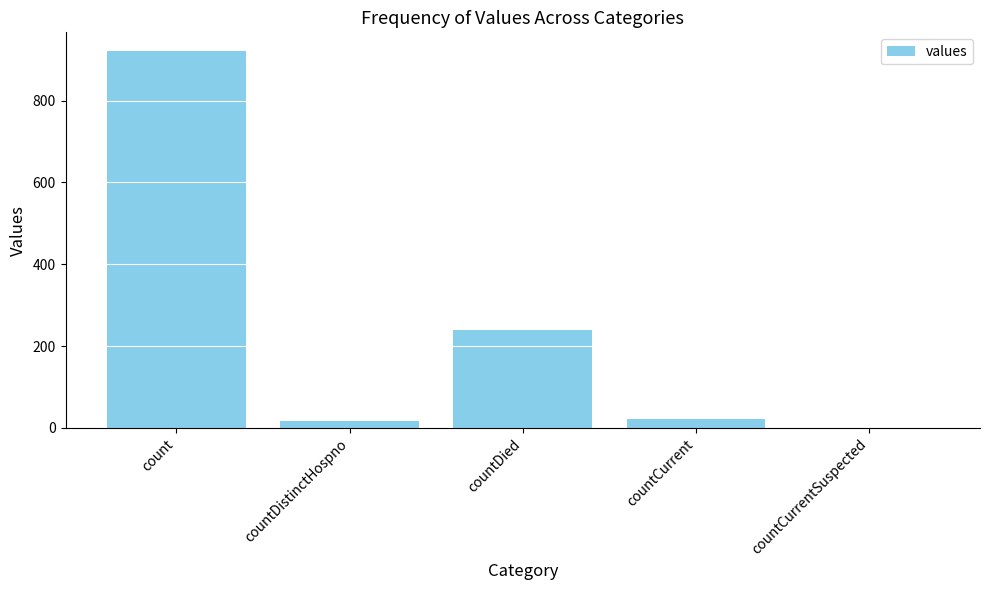

Between countDistinctHospno and countCurrentSuspected, which is larger?

countDistinctHospno